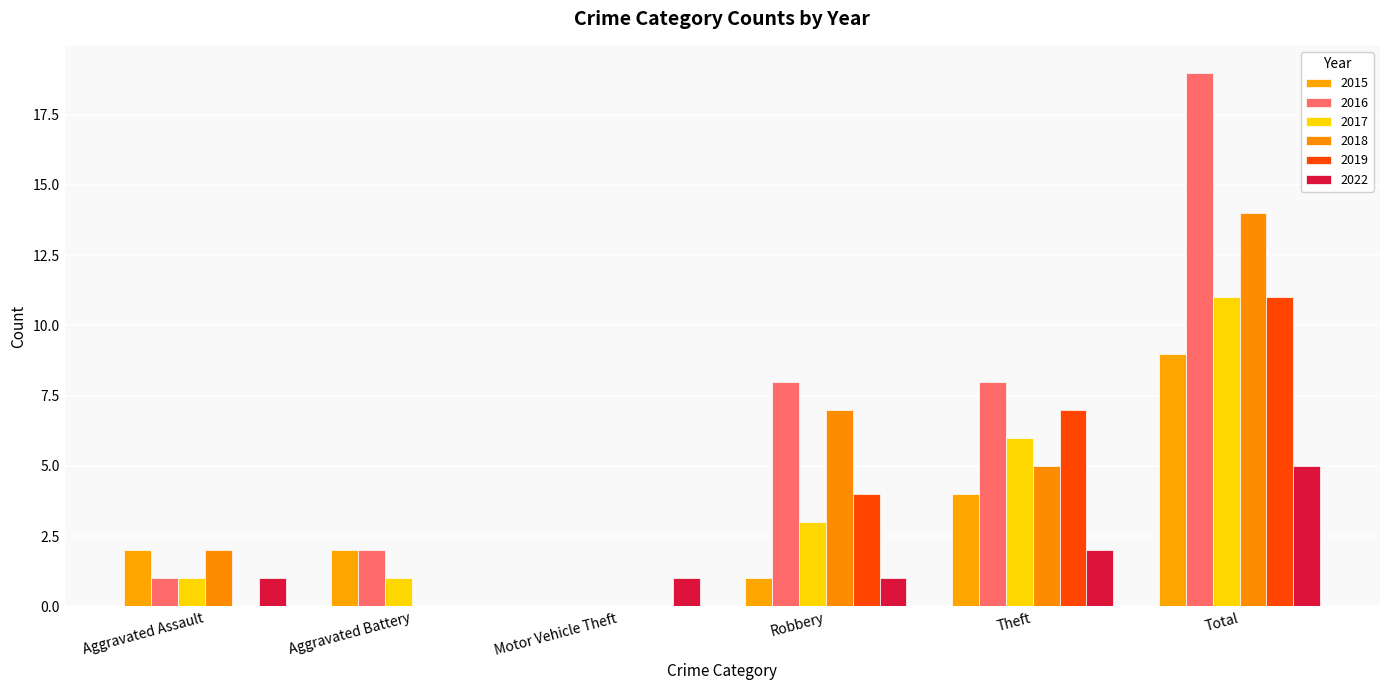

Are the bars horizontal?

No